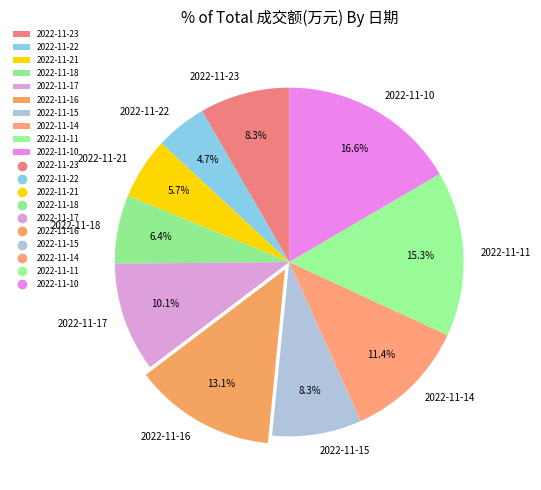

Does any single category account for the majority?

No